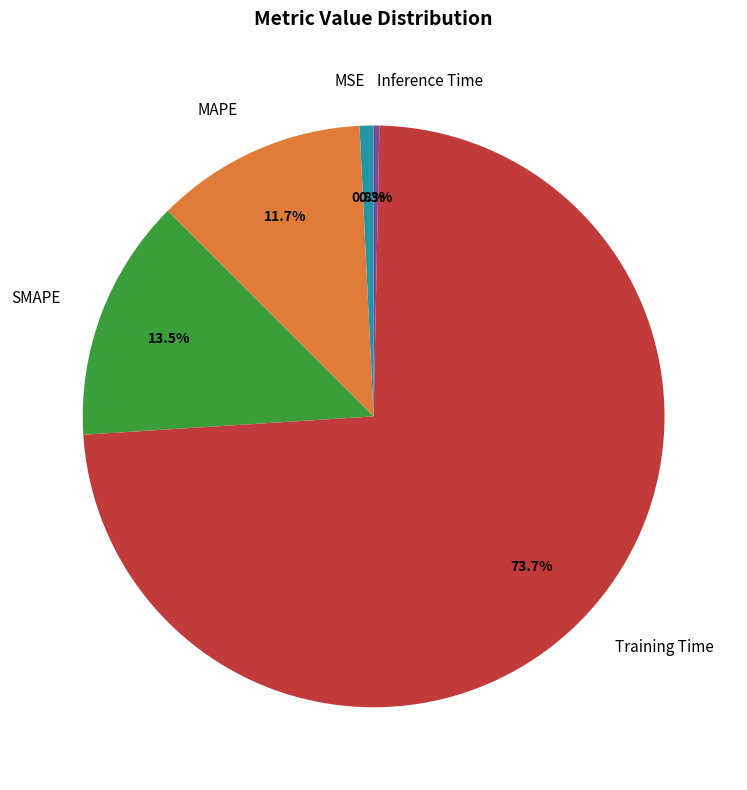

Combined, do MSE and Training Time account for over 50%?

Yes